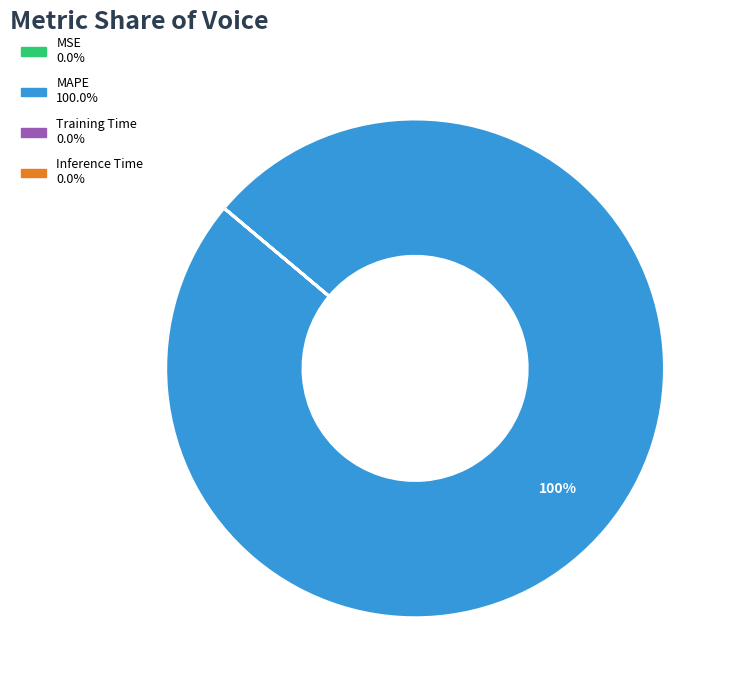

Which slice is the largest?

MAPE